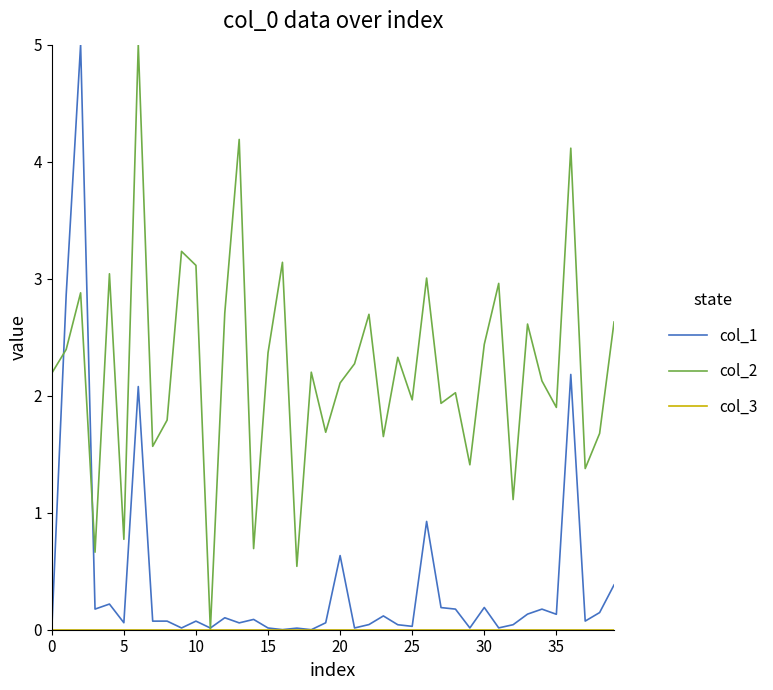

Which series has the largest total across all categories?

col_2